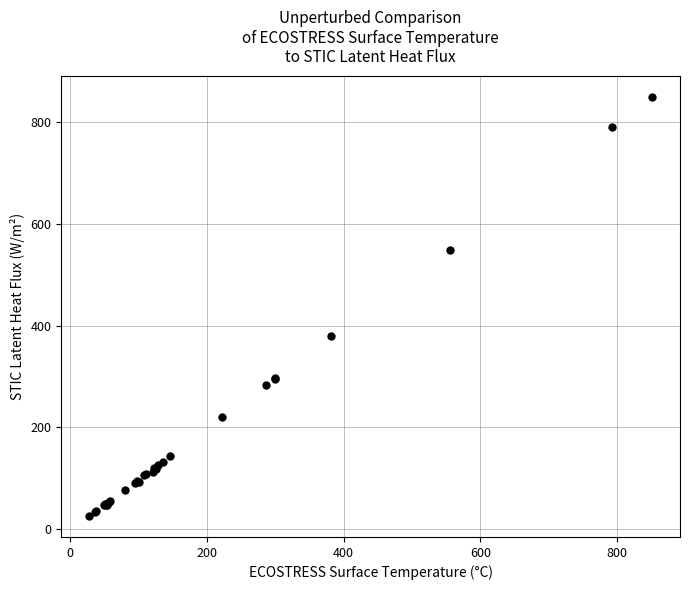

What Y value in the scatter plot is closest to 437?

380